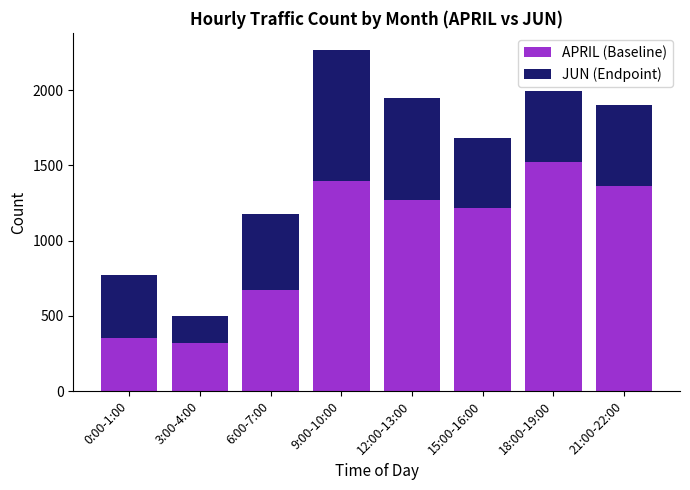

How many bars are there in total?

8